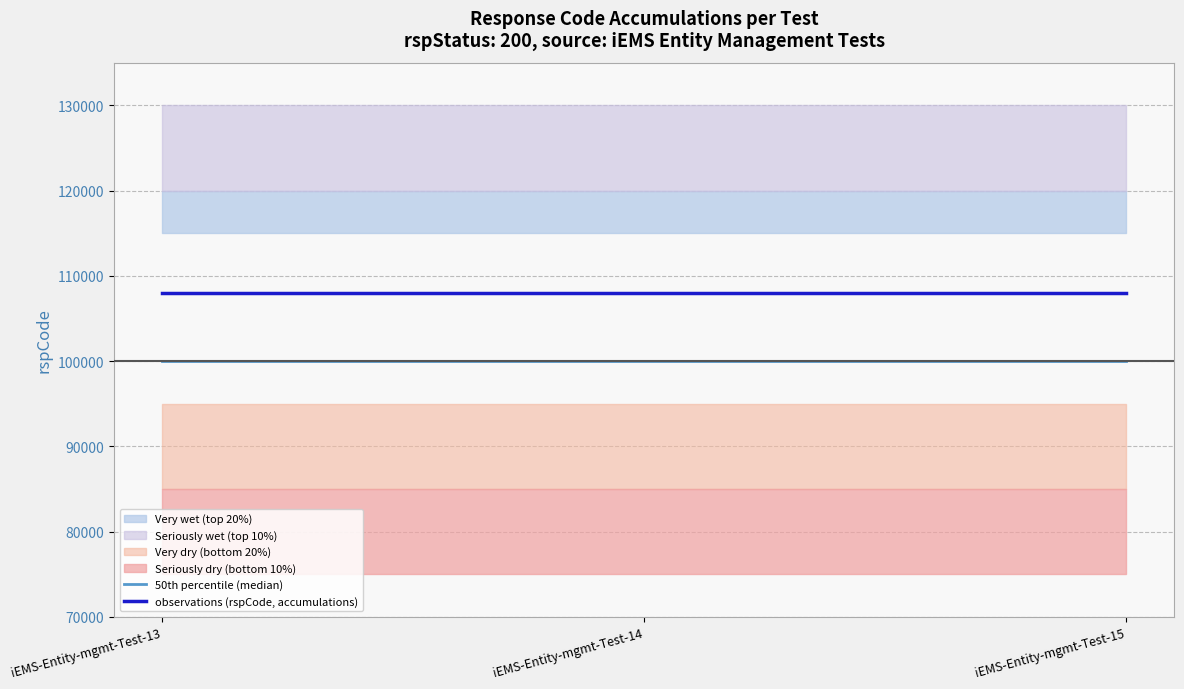

The value of observations (rspCode, accumulations) at iEMS-Entity-mgmt-Test-14 is 108000. True or false?

True